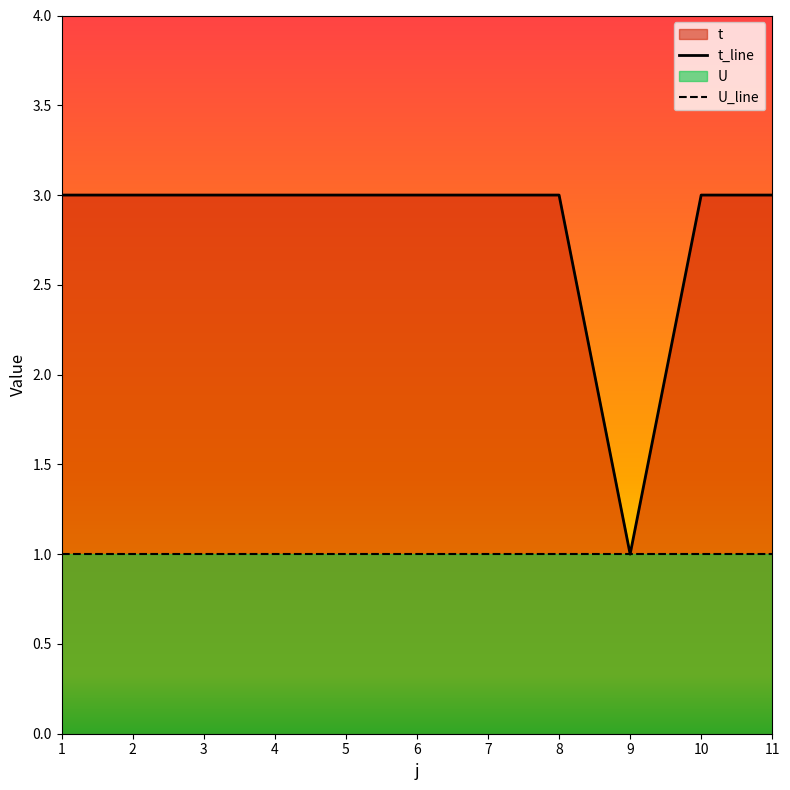

How many data points does each series have?

11